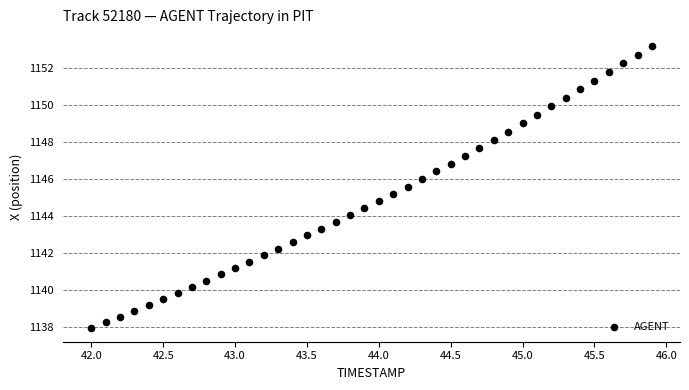

What is the range of X values (max minus min)?

3.9